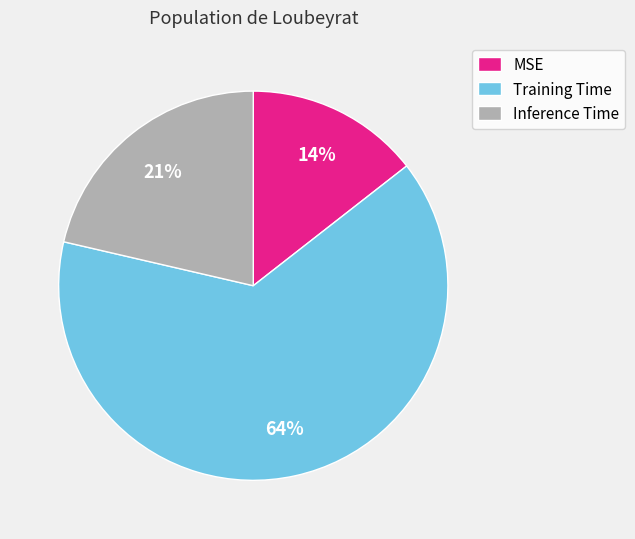

Combined, do MSE and Training Time account for over 50%?

Yes